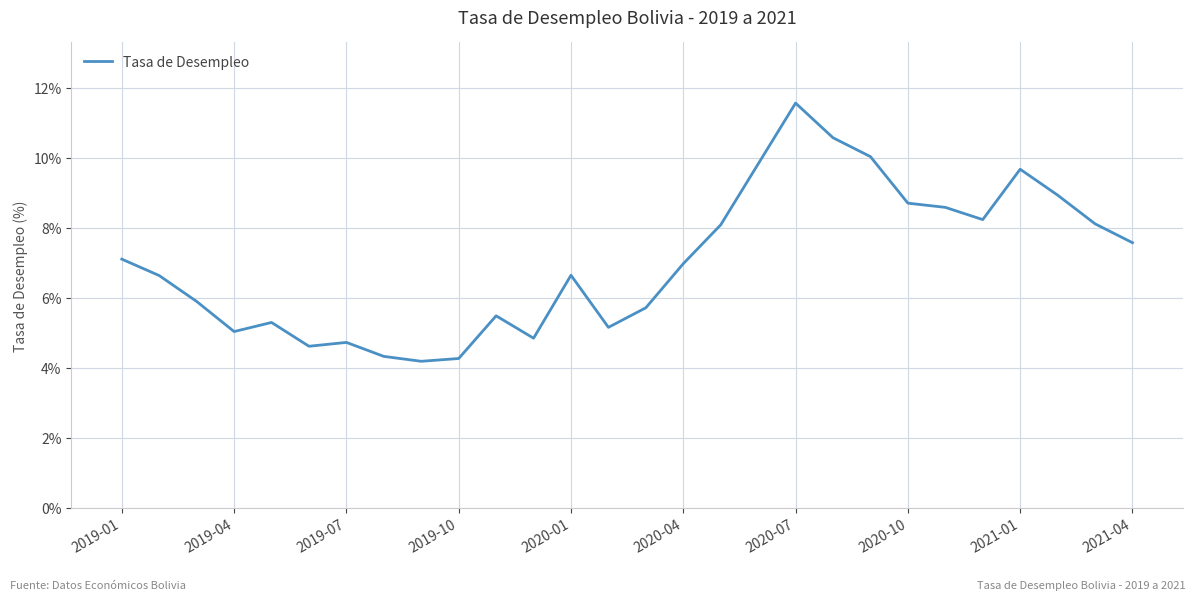

What is the difference between the maximum and minimum values?

7.4